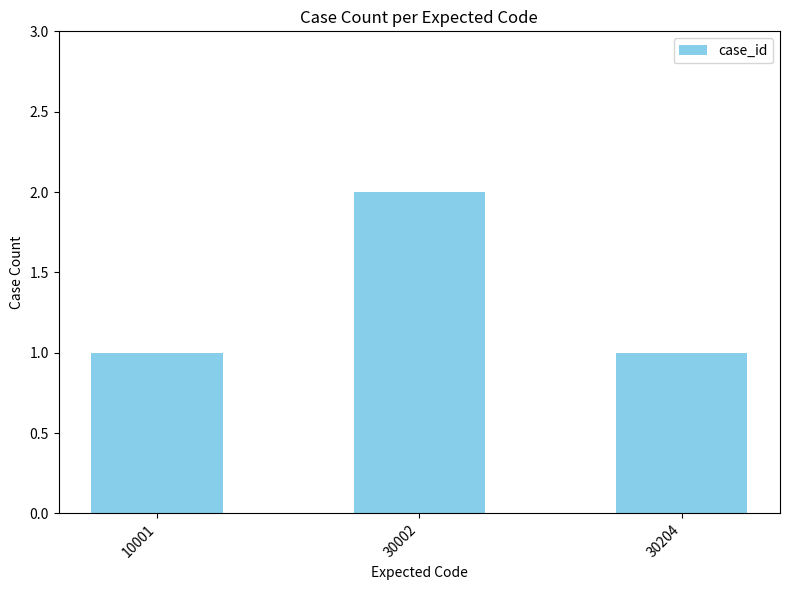

What is the sum of the values at 30002 and 10001?

3